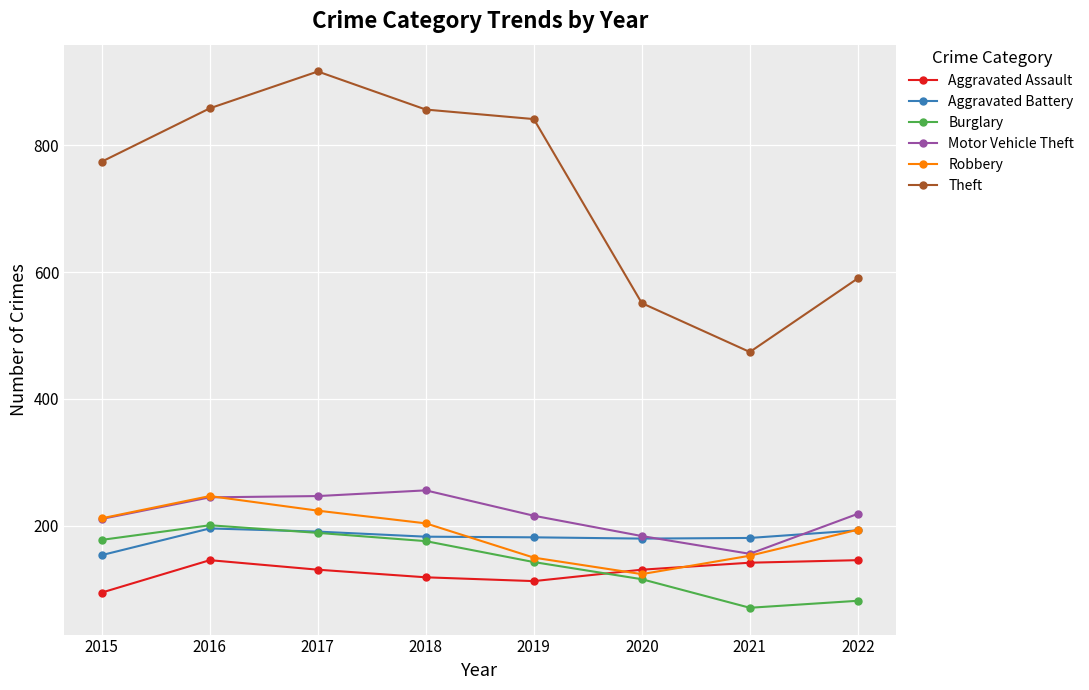

Is it true that Theft equals 590 at 2022?

True